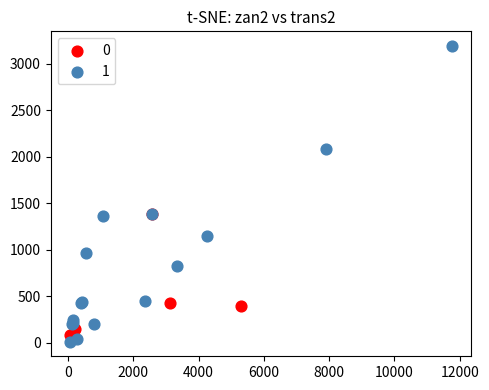

What are all the series names shown in the legend?

0, 1